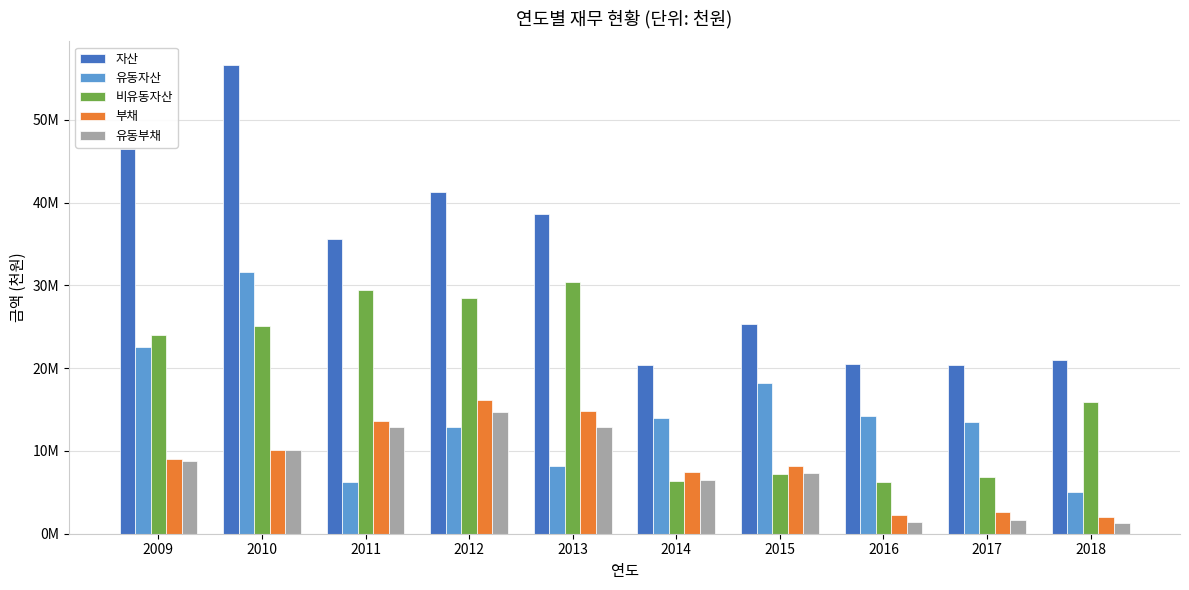

Rank the series by their maximum value, from highest to lowest.

자산, 유동자산, 비유동자산, 부채, 유동부채